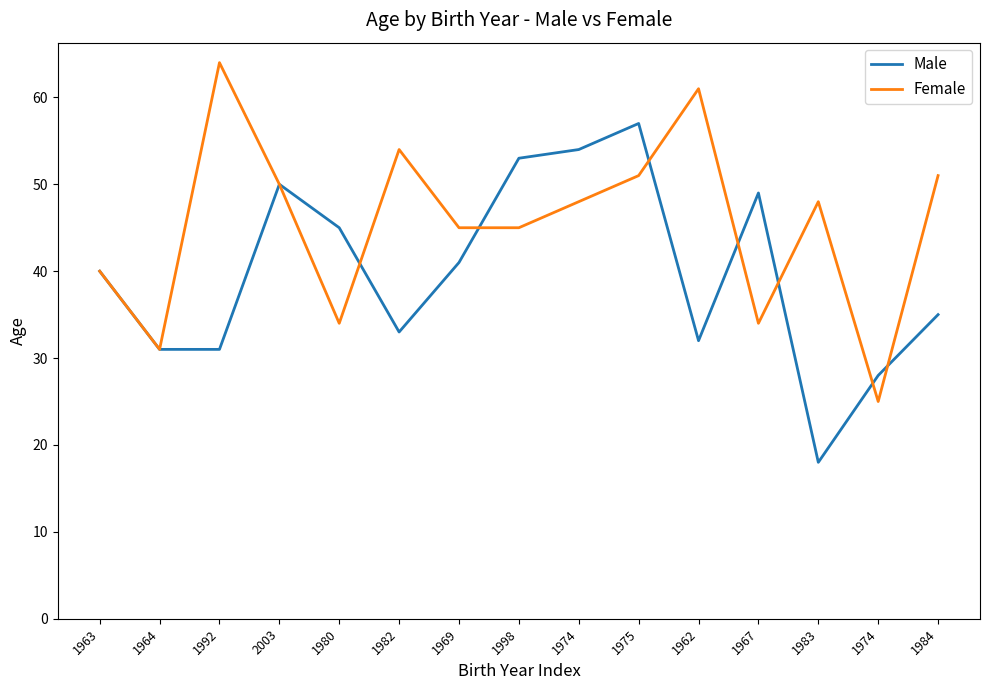

What is the label of the 15th point from the right?

1963